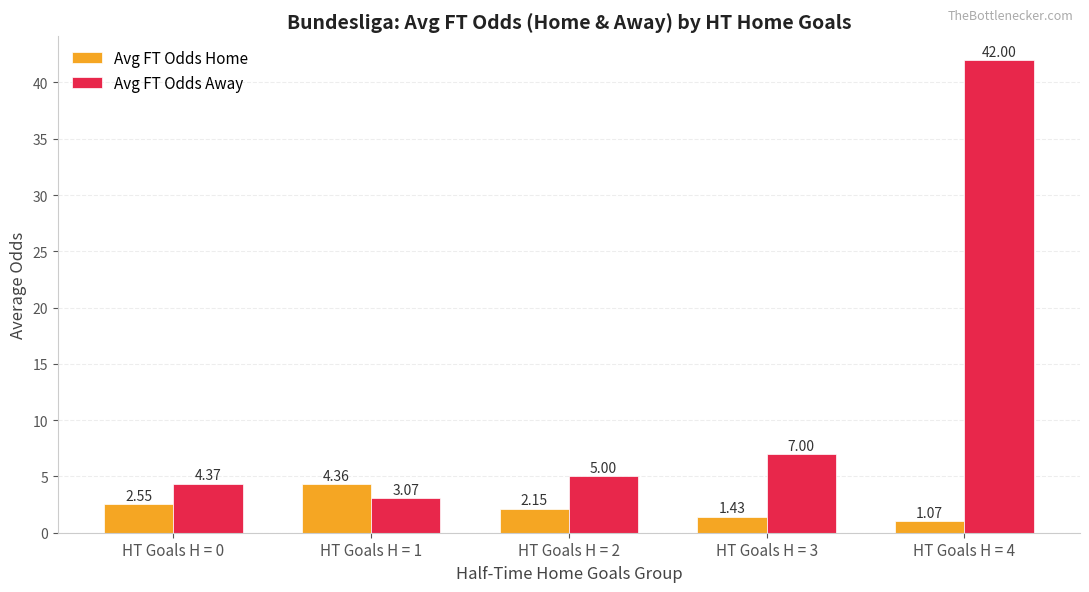

At which label does Avg FT Odds Home first exceed 2?

HT Goals H = 0